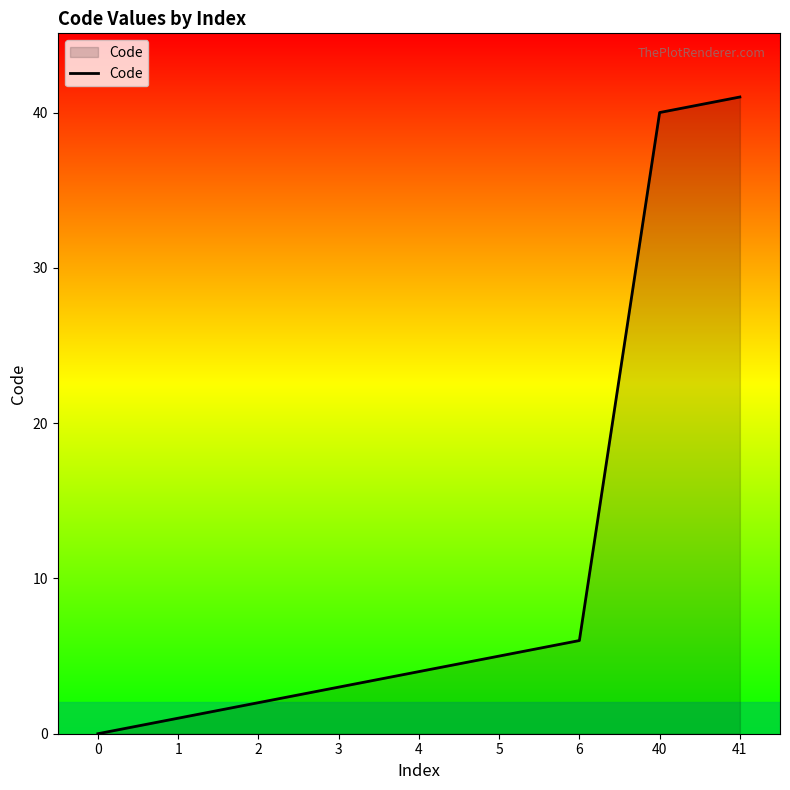

What is the difference between the values at 5 and 40?

35